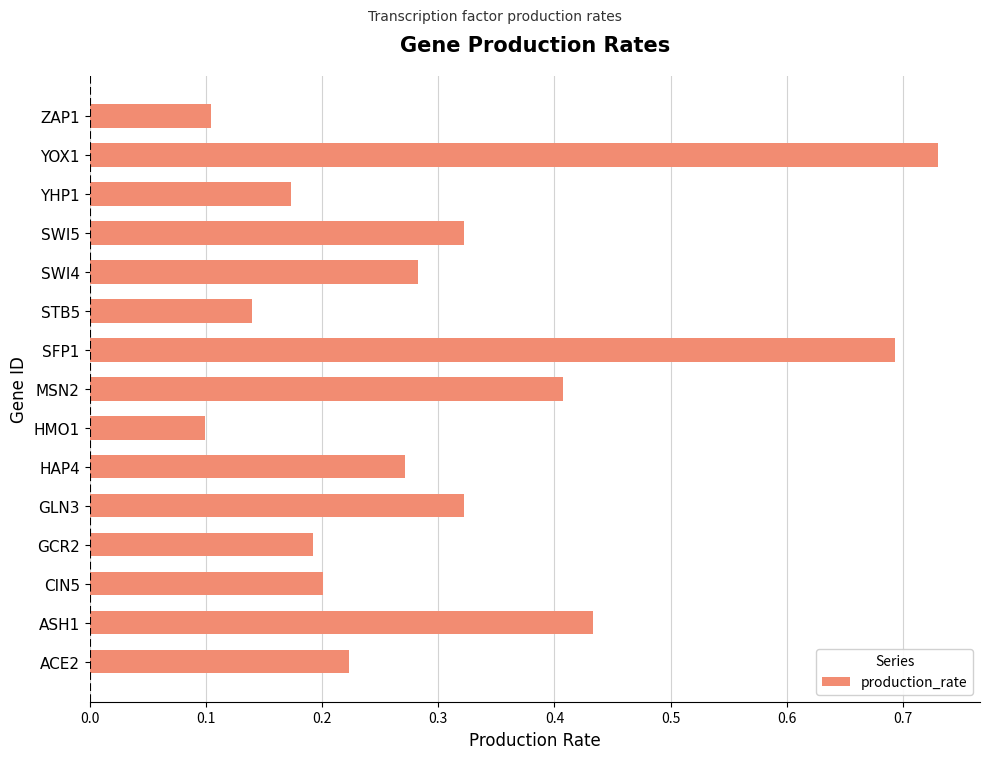

What is the difference between the second highest and minimum values?

0.6